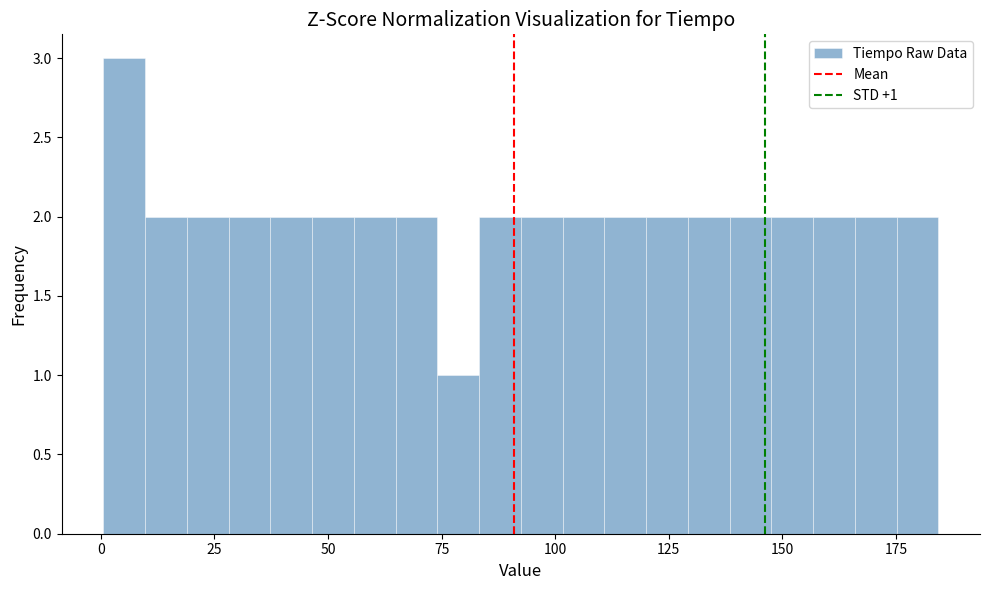

Read against the x-axis, roughly where is the centre of the tallest bar?

5